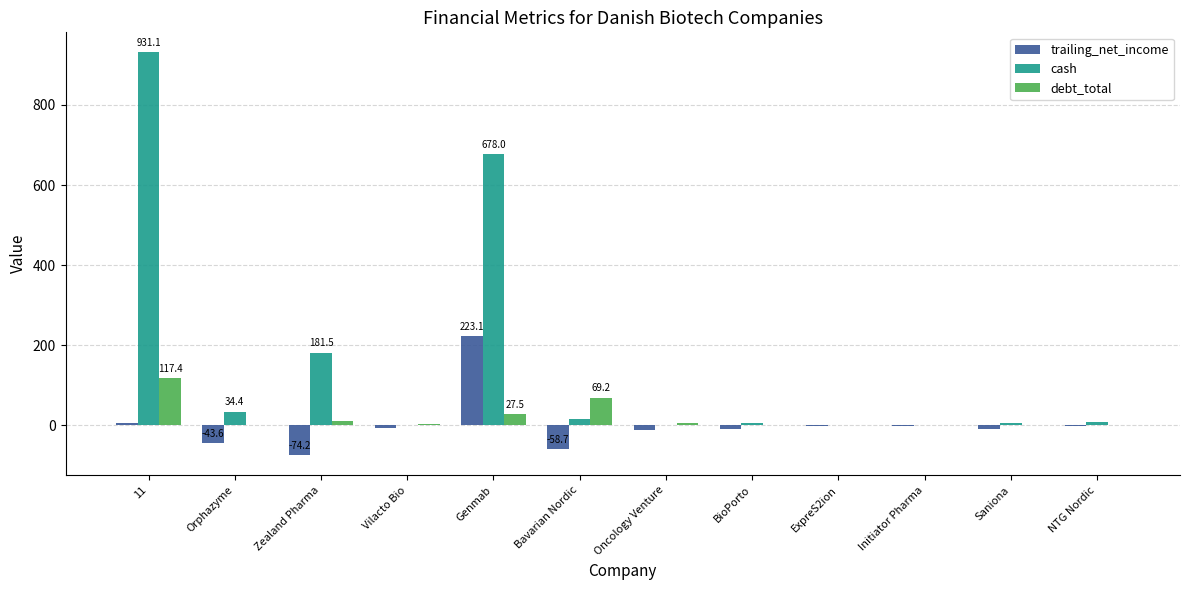

Which series changed the most between Zealand Pharma and Genmab?

cash